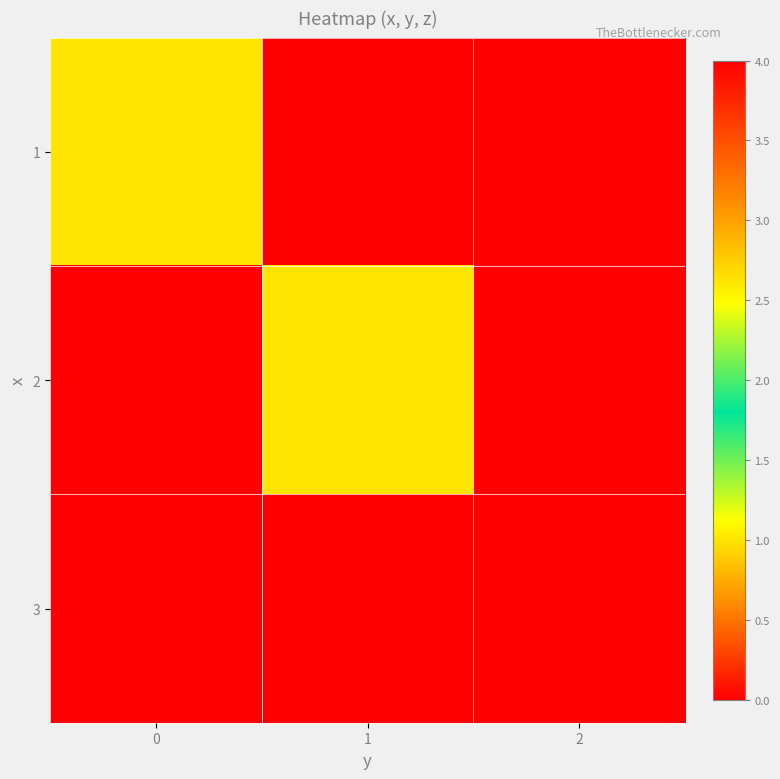

At which category is the sum across all series the highest?

2